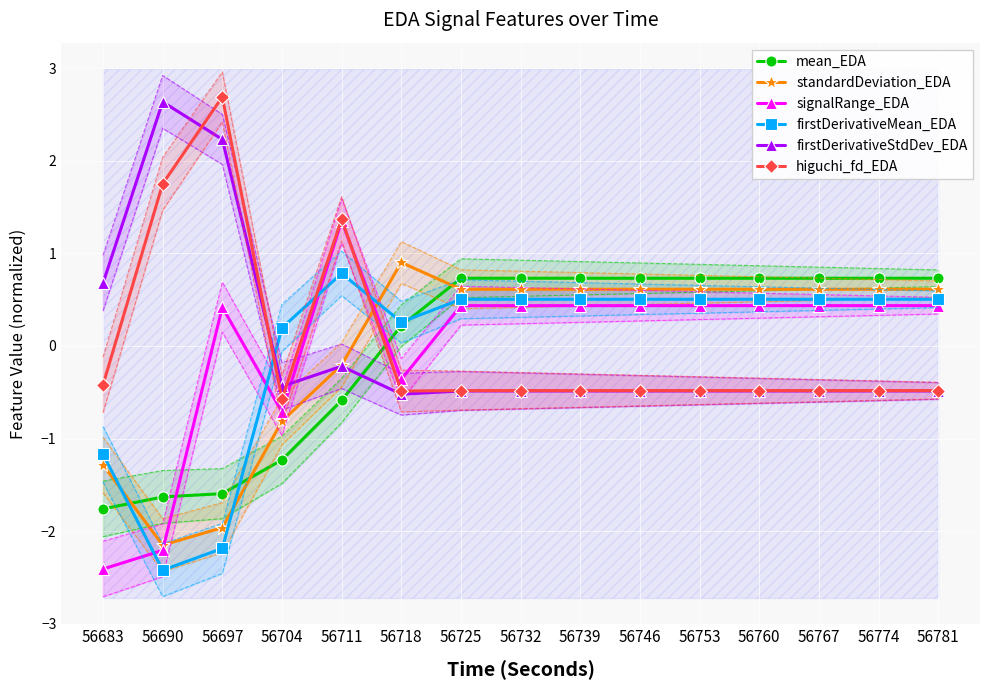

Where is higuchi_fd_EDA nearest to the value 1?

56711